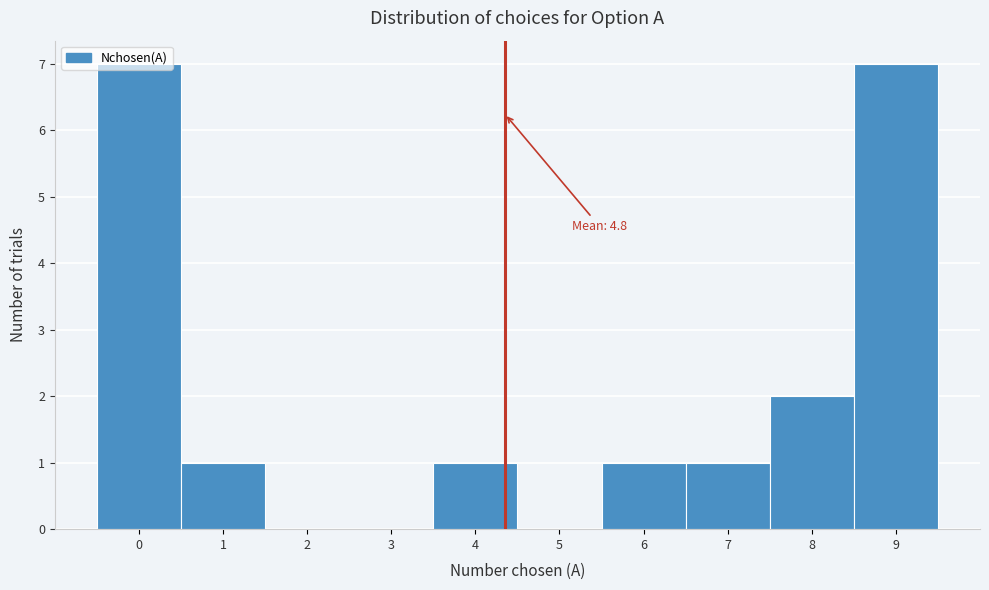

What is the maximum value shown in the chart?

7